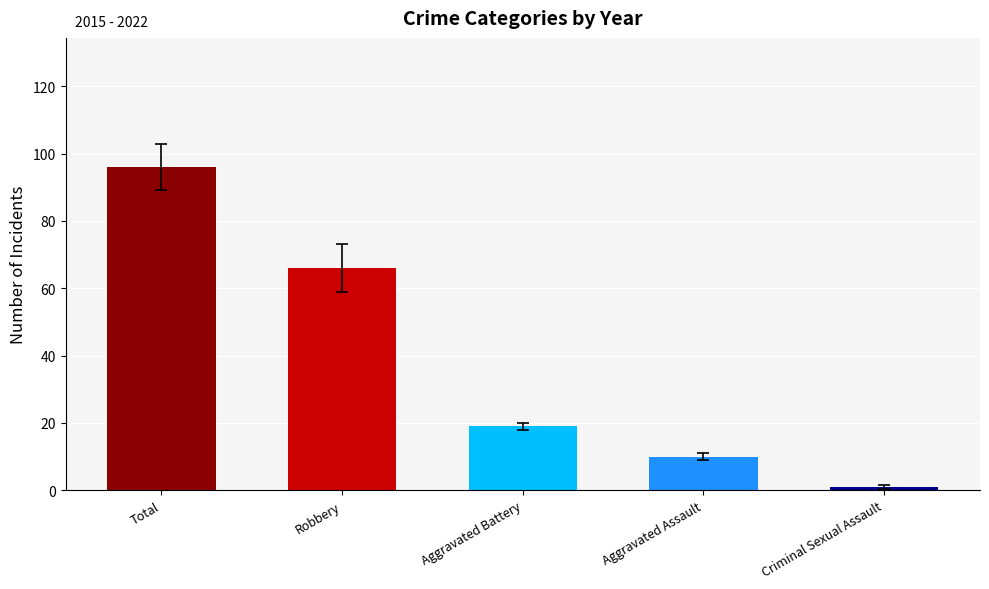

What is the value of the 2nd bar from the left?

66